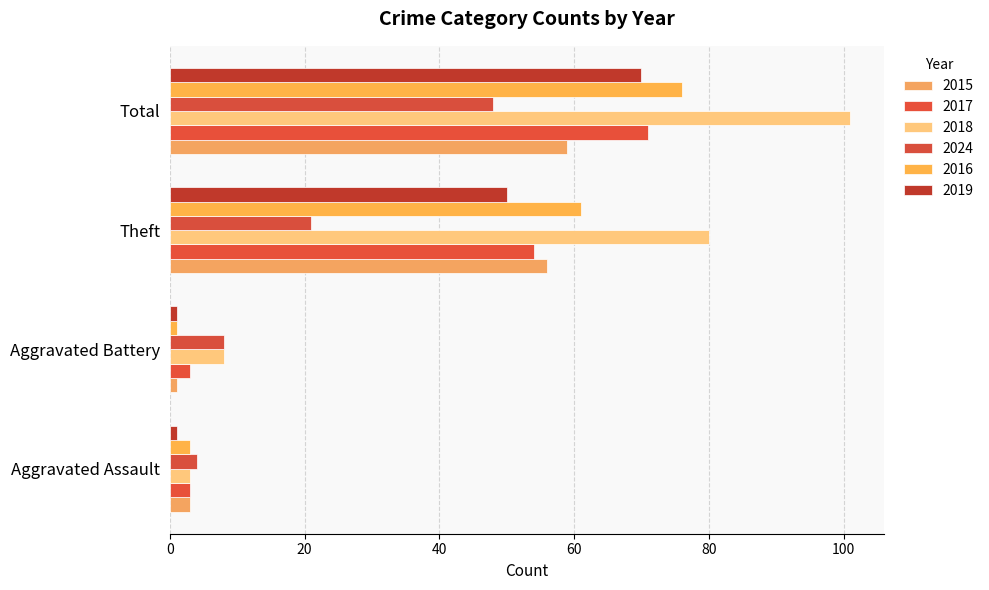

At which label does 2015 reach its minimum?

Aggravated Battery